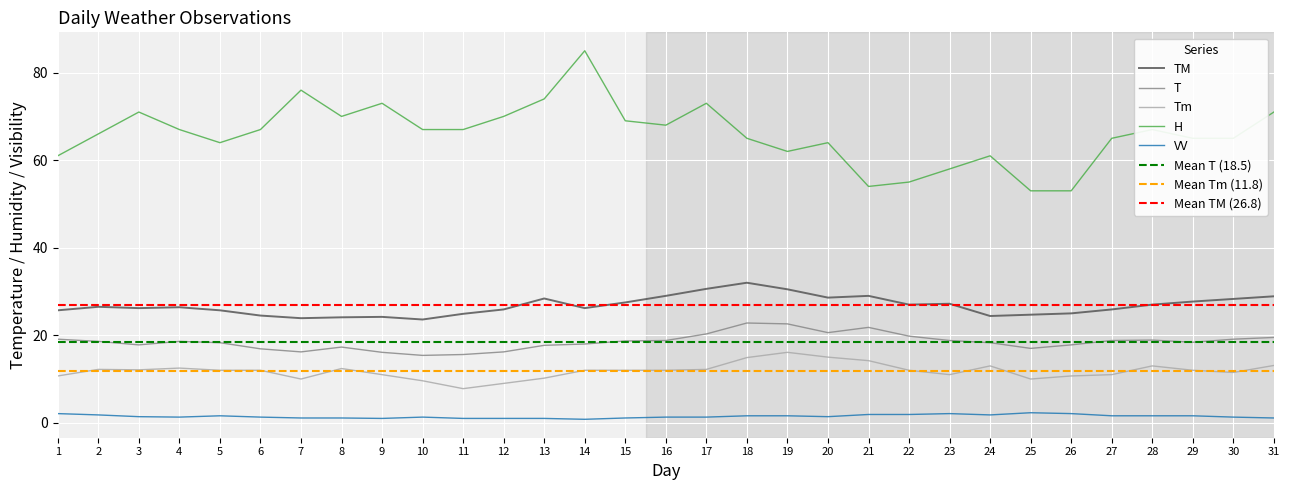

Is it true that H equals 65.0 at 27?

True